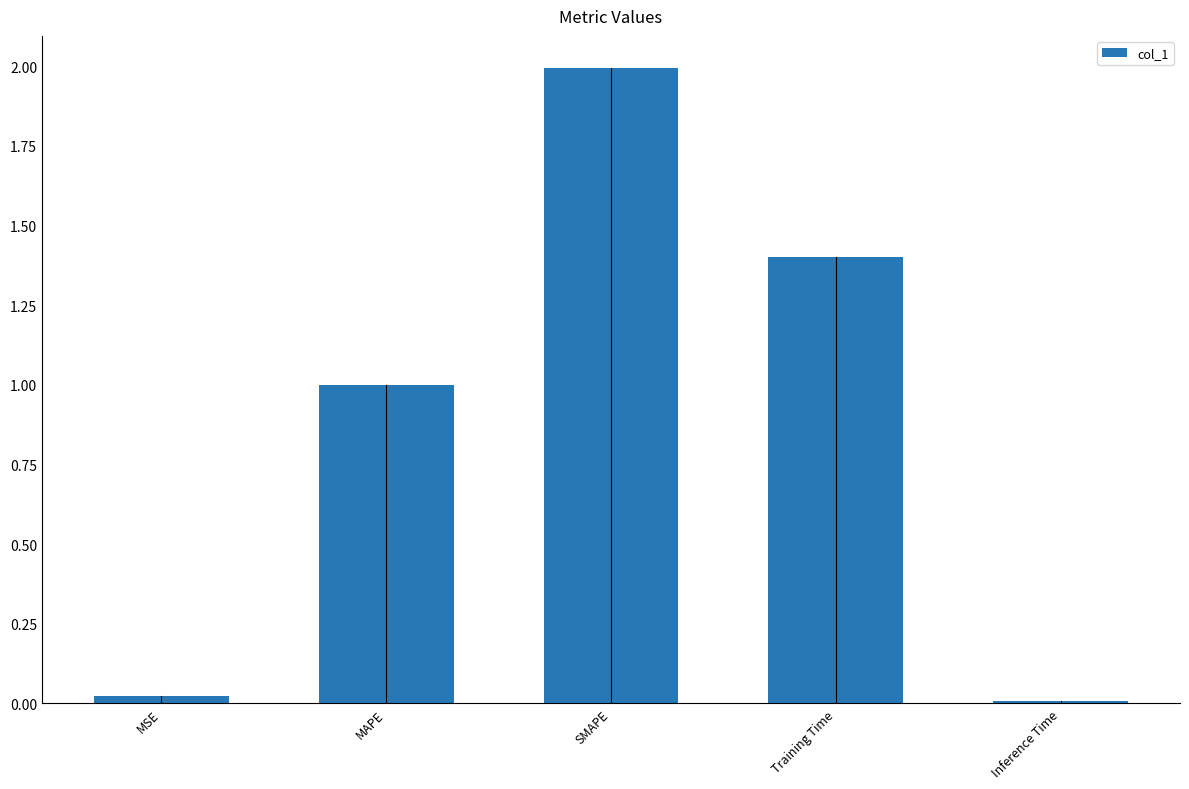

What is the change in value from Training Time to Inference Time?

-1.4